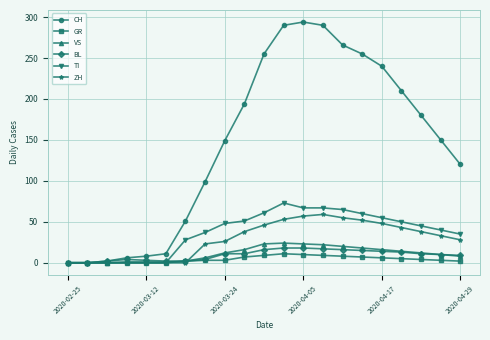

What is the highest value of the CH series?

294